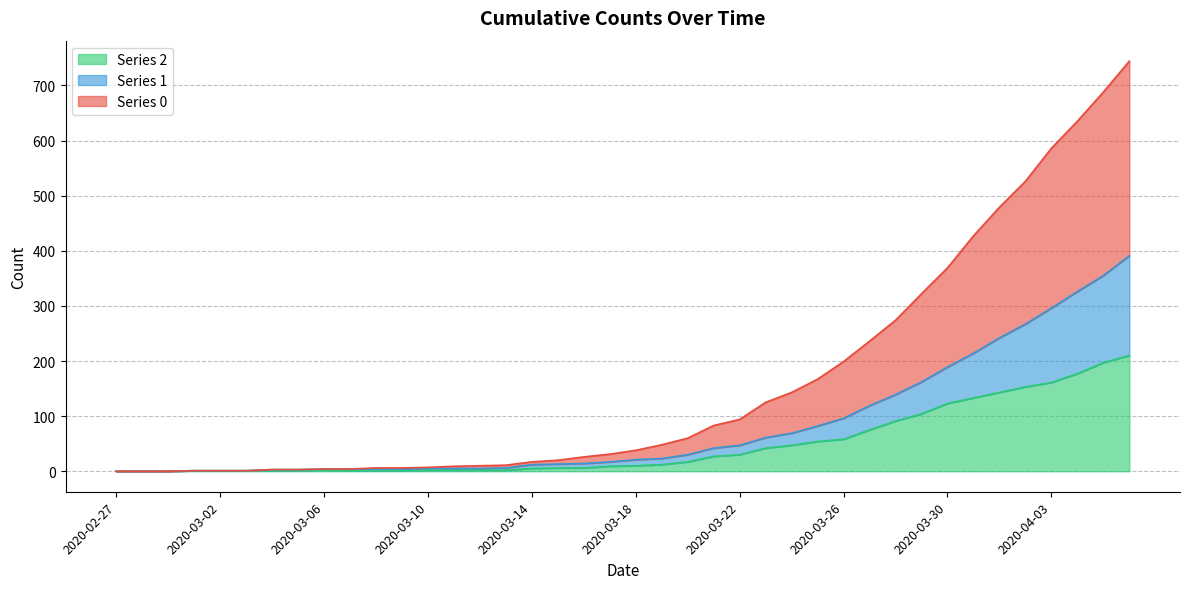

What is the maximum value shown in the chart?

744